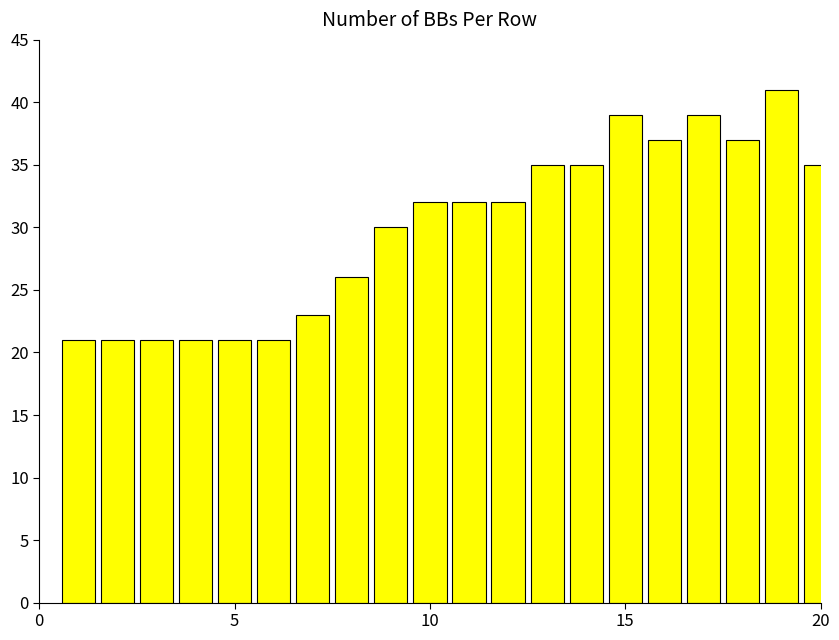

What is the average value?

30